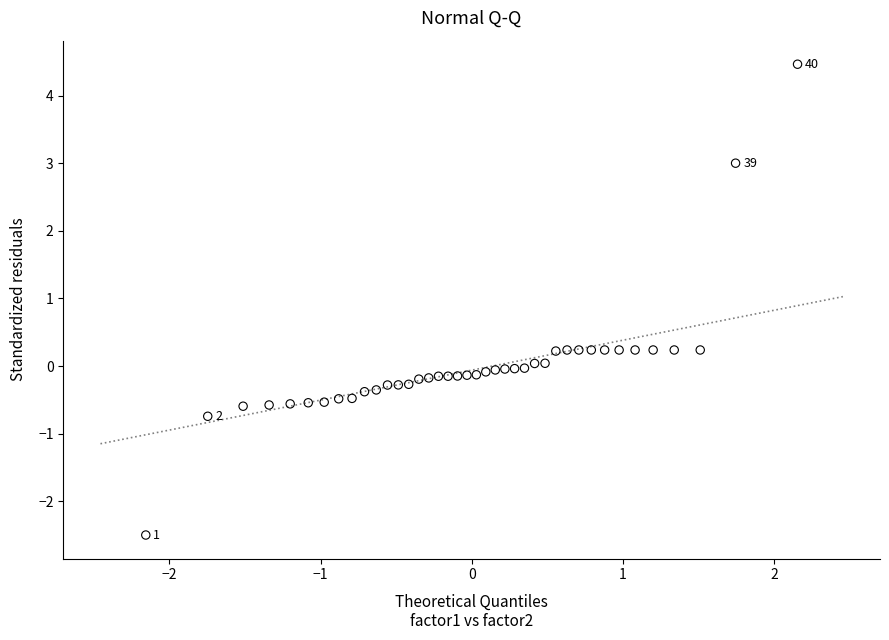

What is the range of X values (max minus min)?

4.3